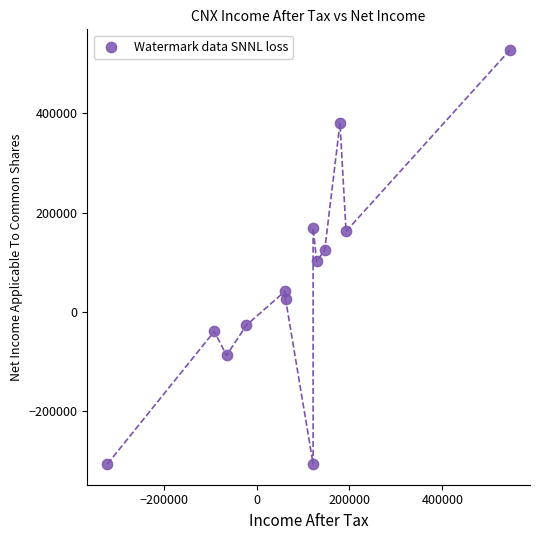

What is the range of X values (max minus min)?

866700